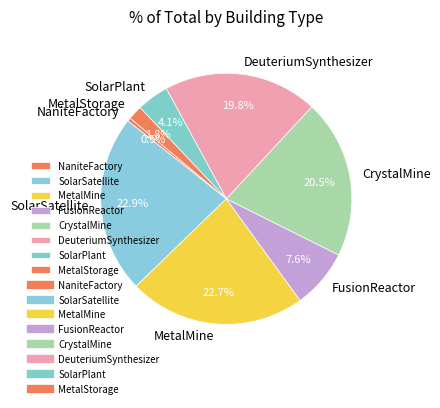

Which slice is the smallest?

NaniteFactory